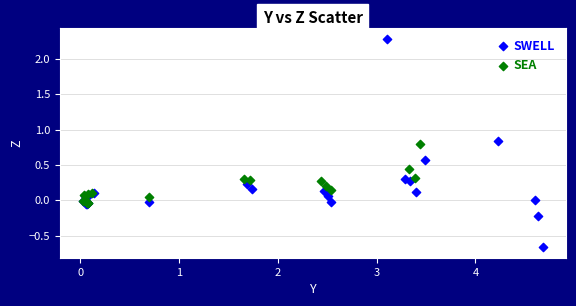

Which series has the largest Y range (max minus min)?

SWELL